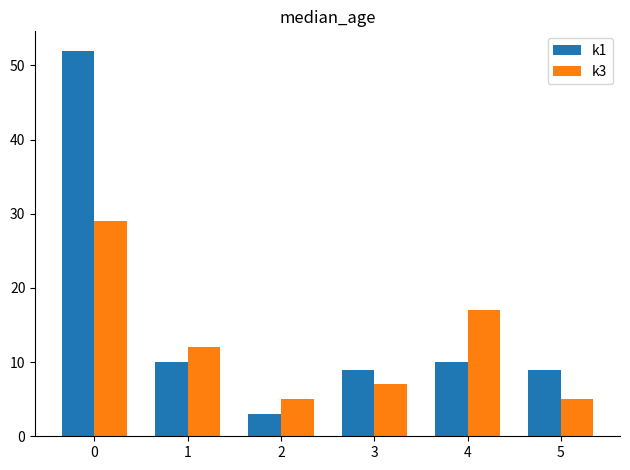

Reading right to left, transcribe all the data shown in this chart.

k1: 5=9	4=10	3=9	2=3	1=10	0=52
k3: 5=5	4=17	3=7	2=5	1=12	0=29